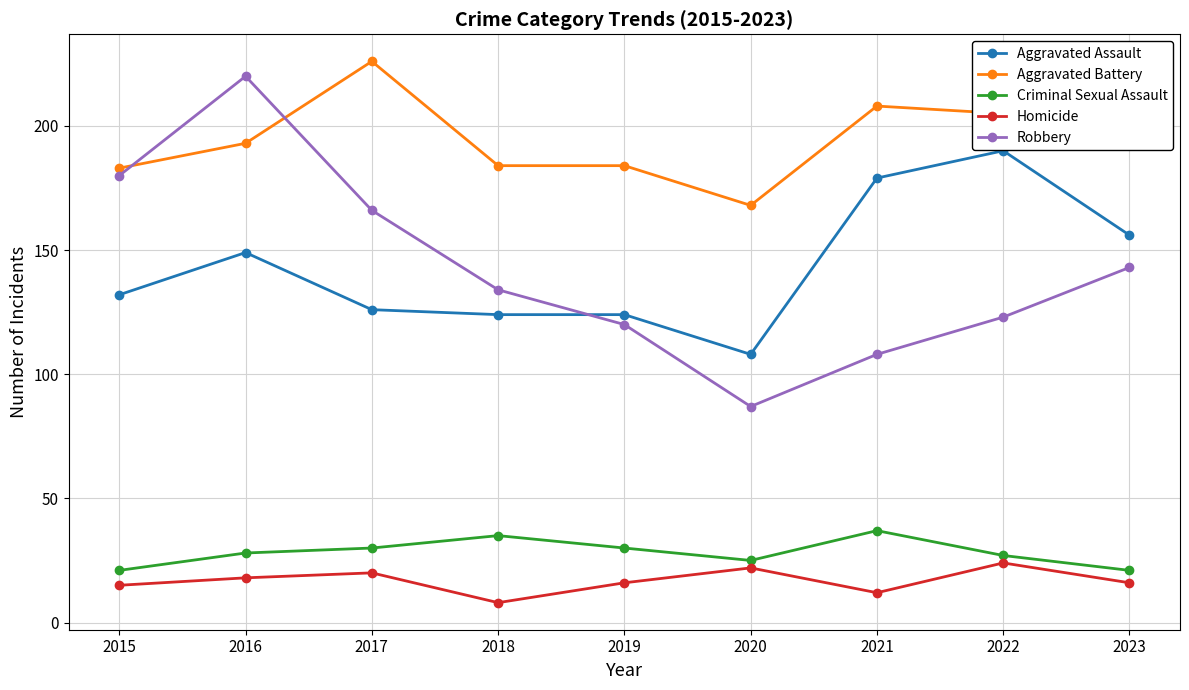

At which category does the chart reach its minimum across all series?

2018